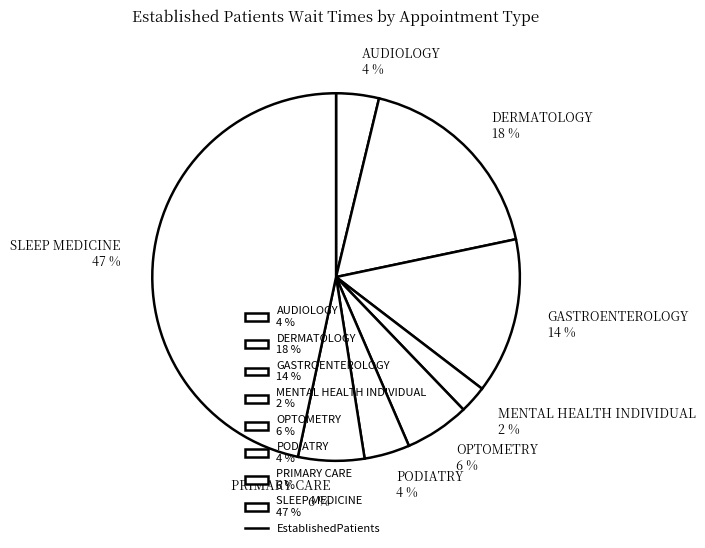

What percentage is the SLEEP MEDICINE 47 % slice, to the nearest percent?

47%